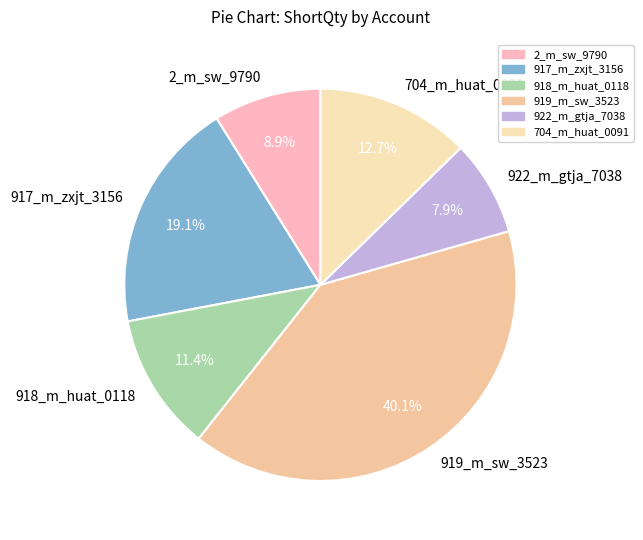

To the nearest percent, what is the difference between the 918_m_huat_0118 and 704_m_huat_0091 slice percentages?

1%